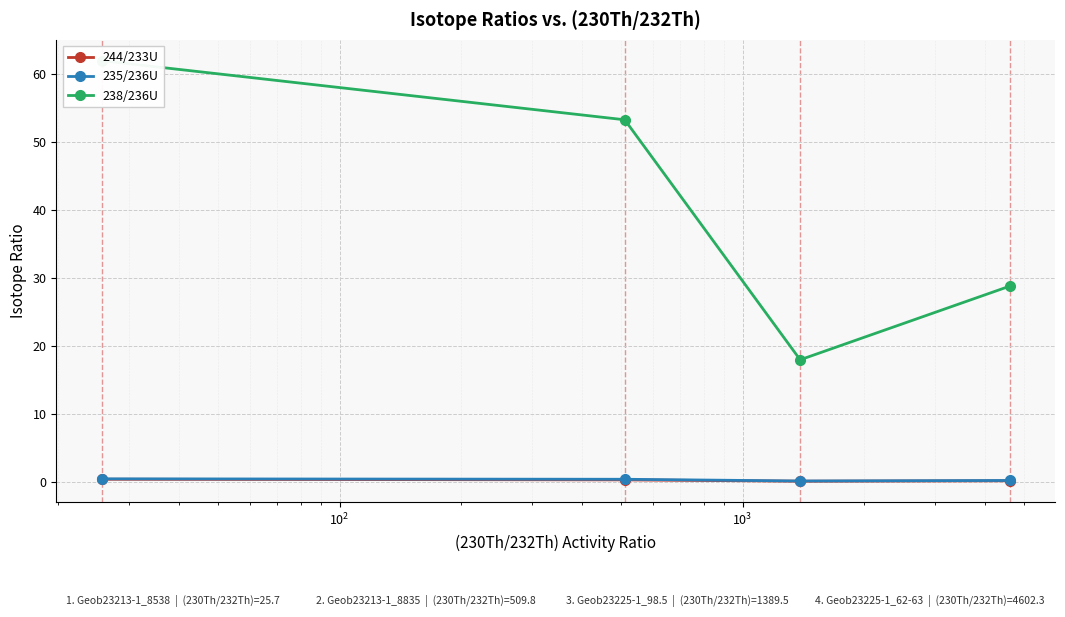

How many distinct data groups are displayed?

3